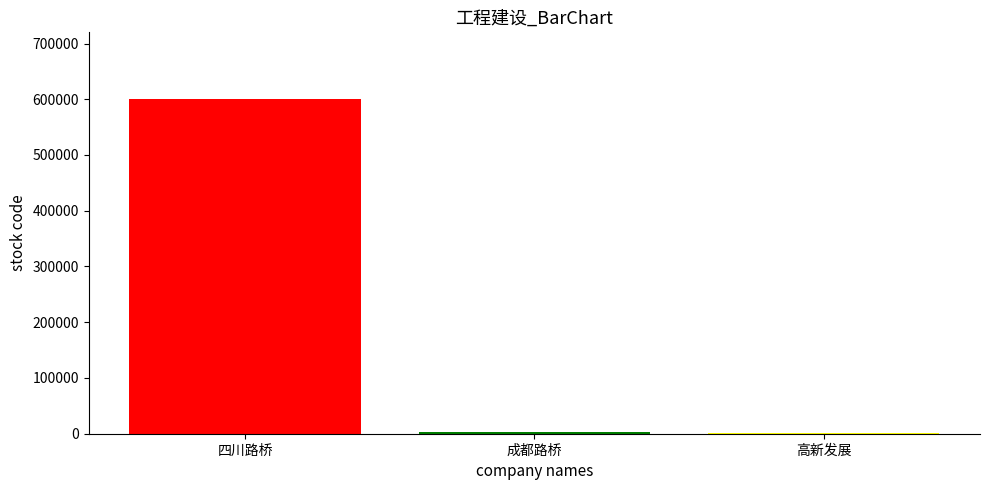

The value at 四川路桥 is 600039. True or false?

True